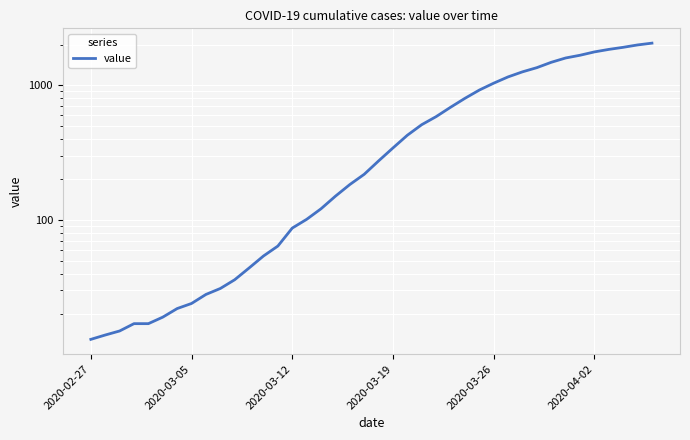

What is the average value?

622